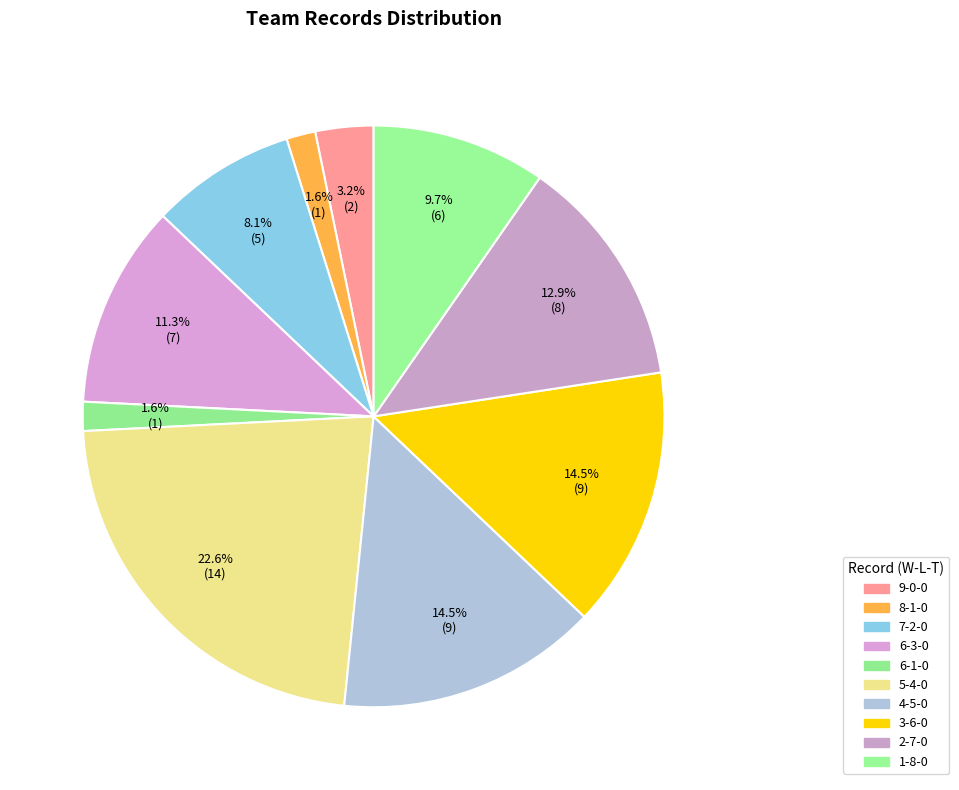

Is there any slice that represents more than half of the pie?

No